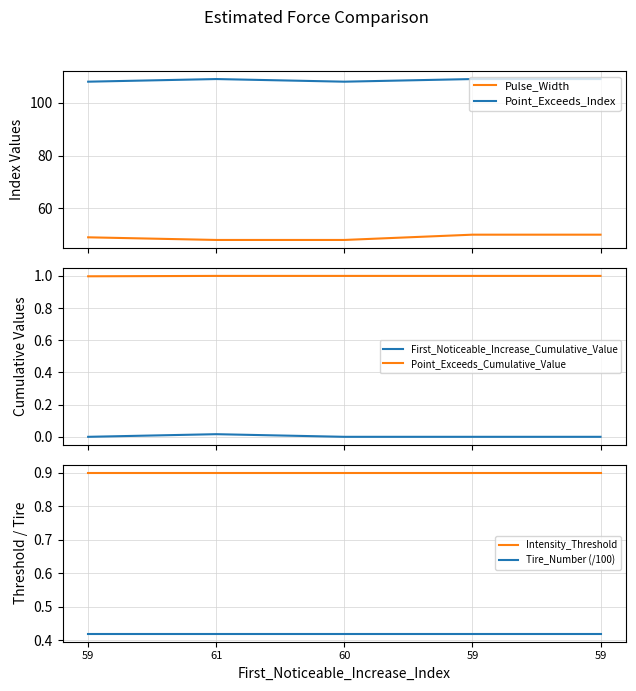

Reading left to right, extract all data points from this chart.

Pulse_Width: 49.0	48.0	48.0	50.0	50.0
Point_Exceeds_Index: 108.0	109.0	108.0	109.0	109.0
First_Noticeable_Increase_Cumulative_Value: 0.0	0.0	0.0	0.0	0.0
Point_Exceeds_Cumulative_Value: 1.0	1.0	1.0	1.0	1.0
Intensity_Threshold: 0.9	0.9	0.9	0.9	0.9
Tire_Number (/100): 0.4	0.4	0.4	0.4	0.4